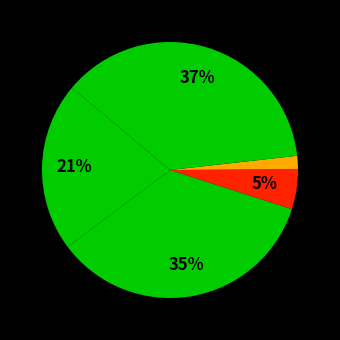

Rank the categories by value from lowest to highest.

Homicide, Criminal Sexual Assault, Aggravated Assault, Aggravated Battery, Robbery